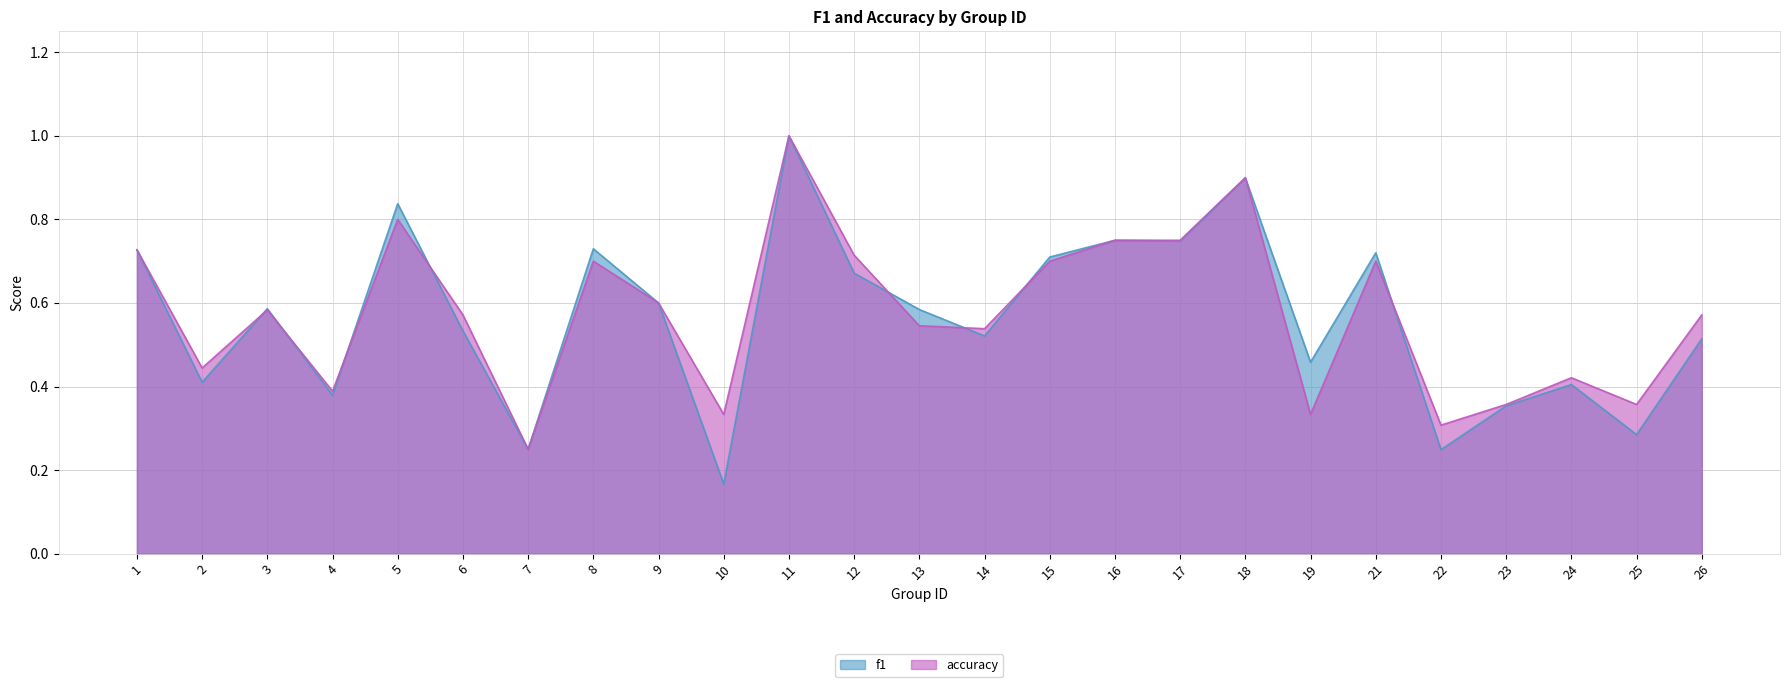

True or false: accuracy has a value of 0.9 at 21.

False